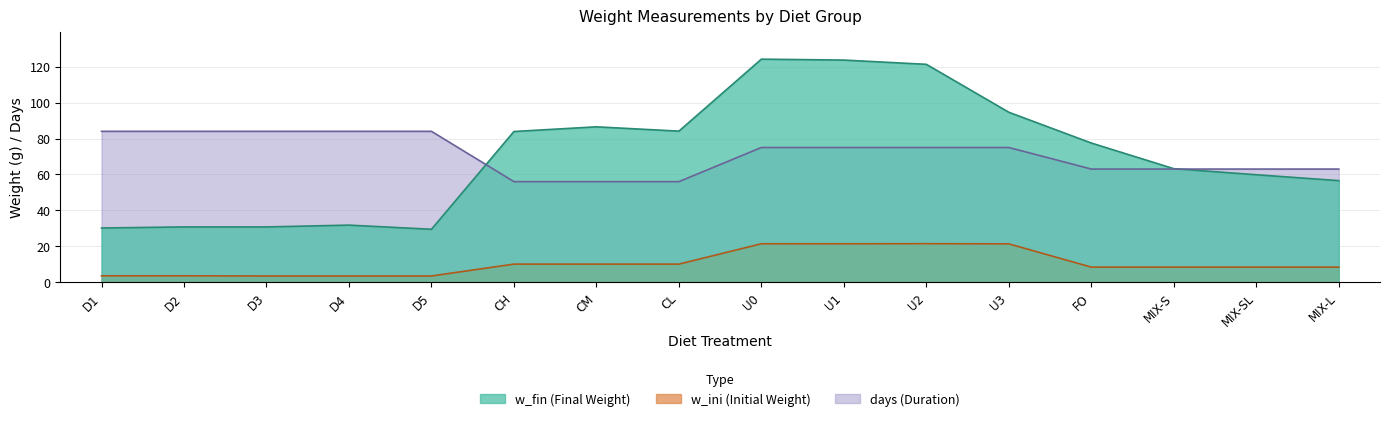

Reading left to right, what are all the values shown in this chart?

w_fin: D1=30.2	D2=30.8	D3=30.8	D4=31.8	D5=29.5	CH=83.9	CM=86.5	CL=84.1	U0=124.2	U1=123.7	U2=121.3	U3=94.6	FO=77.5	MIX-S=63.2	MIX-SL=59.8	MIX-L=56.6
w_ini: D1=3.6	D2=3.6	D3=3.5	D4=3.5	D5=3.5	CH=10.1	CM=10.1	CL=10.1	U0=21.4	U1=21.4	U2=21.5	U3=21.4	FO=8.4	MIX-S=8.4	MIX-SL=8.4	MIX-L=8.4
days: D1=84.0	D2=84.0	D3=84.0	D4=84.0	D5=84.0	CH=56.0	CM=56.0	CL=56.0	U0=75.0	U1=75.0	U2=75.0	U3=75.0	FO=63.0	MIX-S=63.0	MIX-SL=63.0	MIX-L=63.0